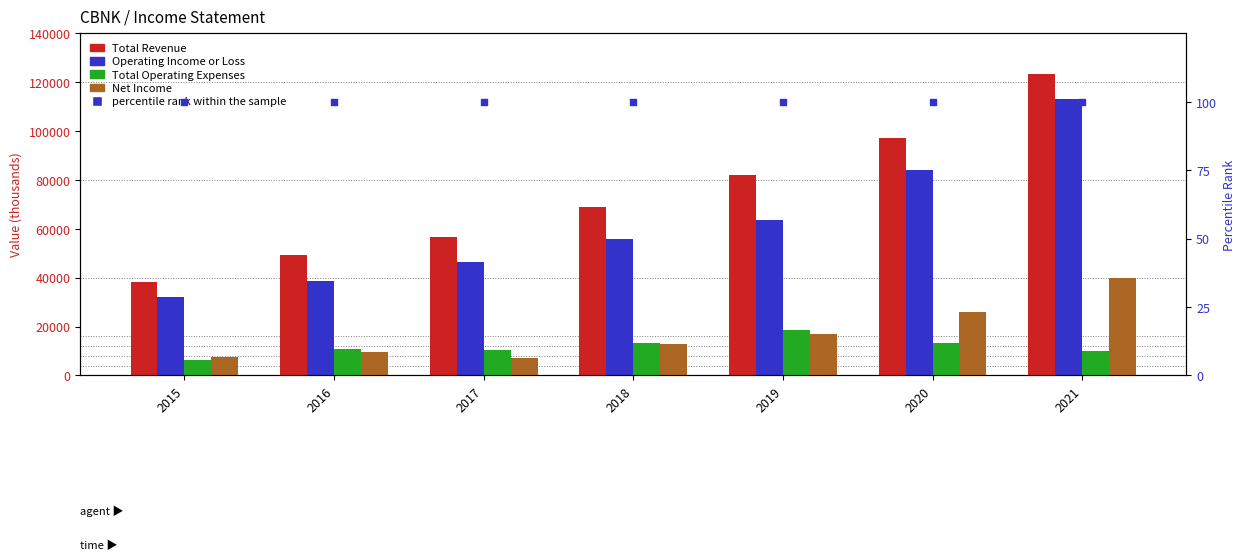

What is the total value across all series at 2021?

286500